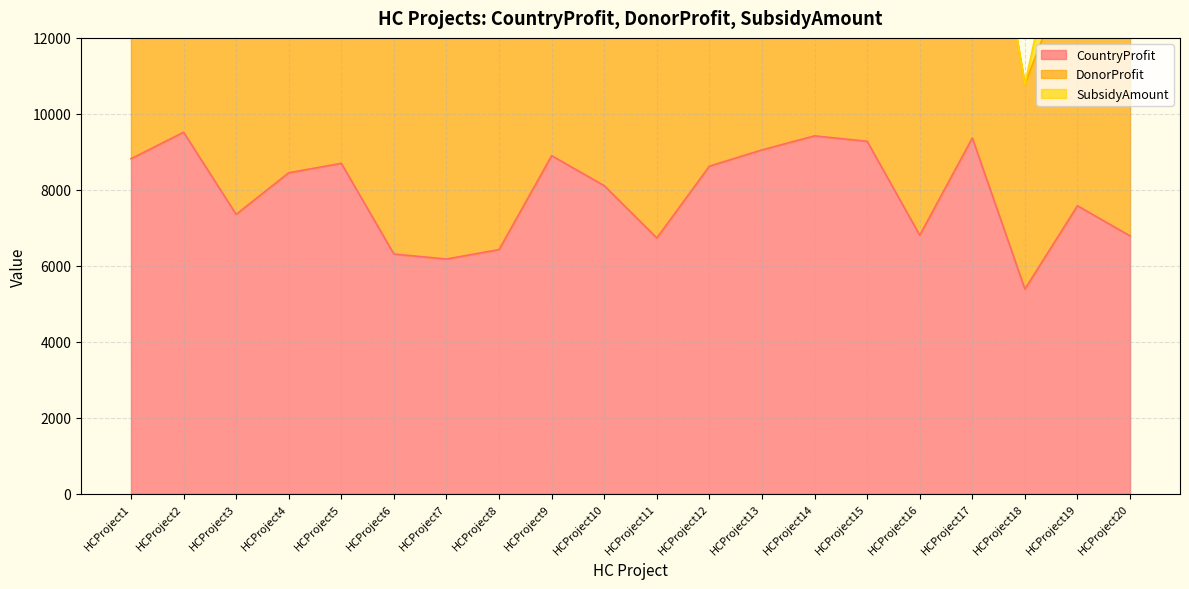

What is the difference between the highest and lowest values at HCProject7?

6180